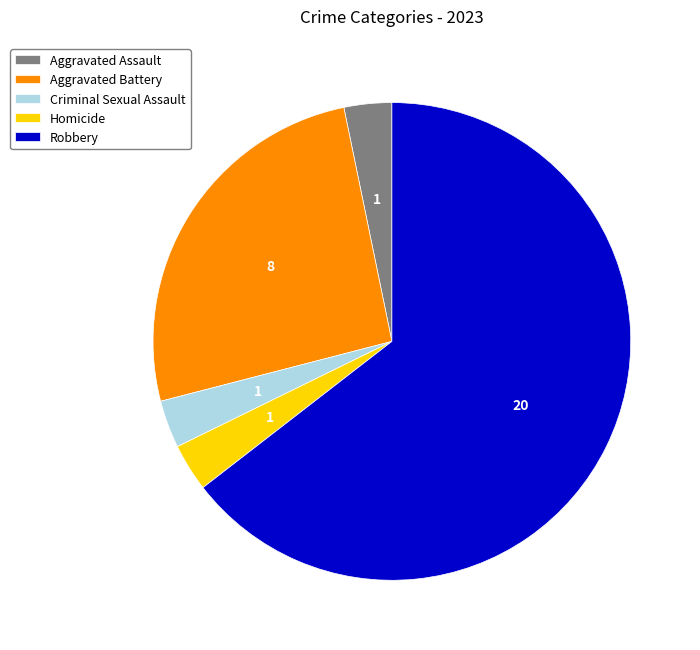

What is the majority slice?

Robbery